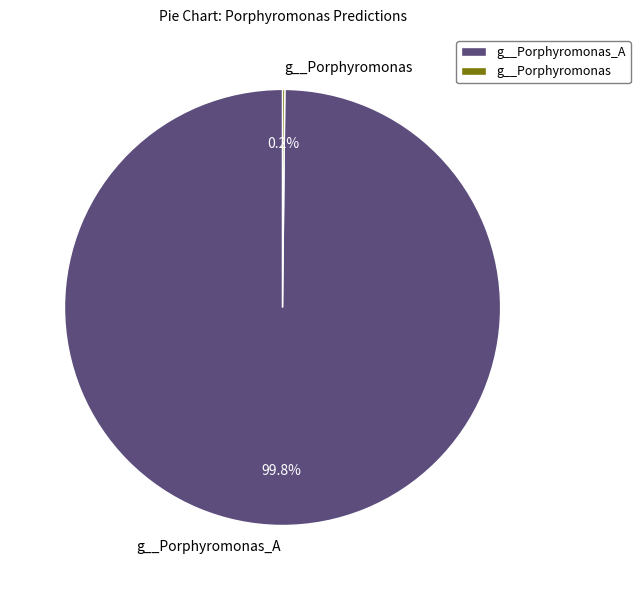

Is there a majority slice in this chart?

Yes